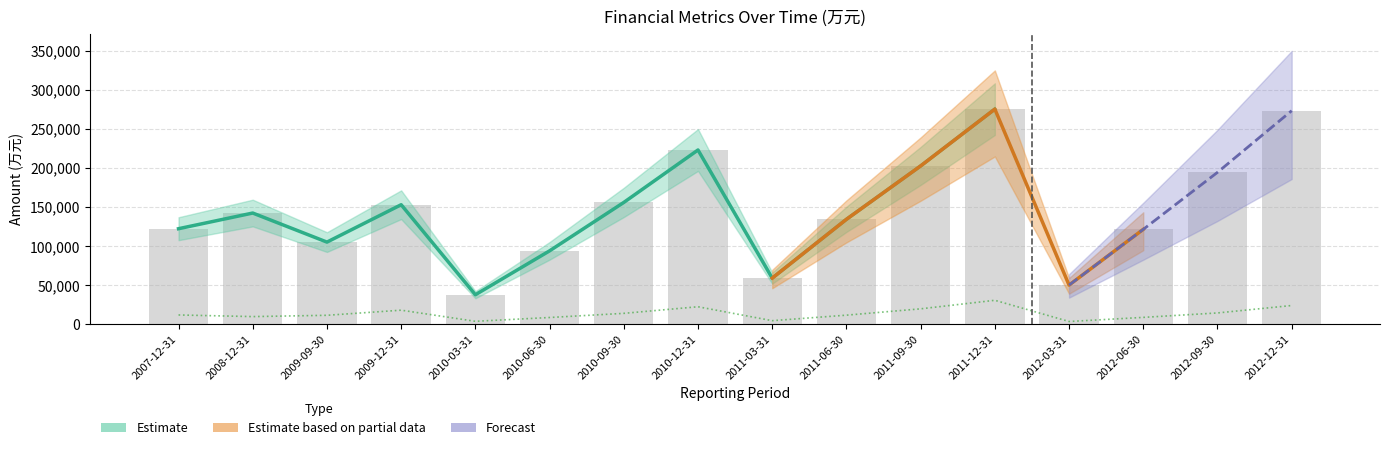

What position from the left is 2011-09-30?

11